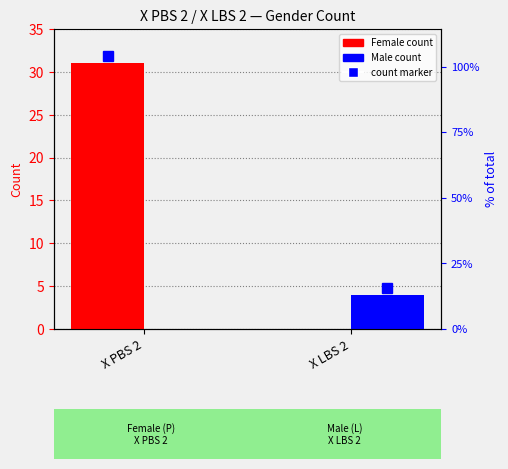

At X LBS 2, list the series in order from smallest to largest.

P, L